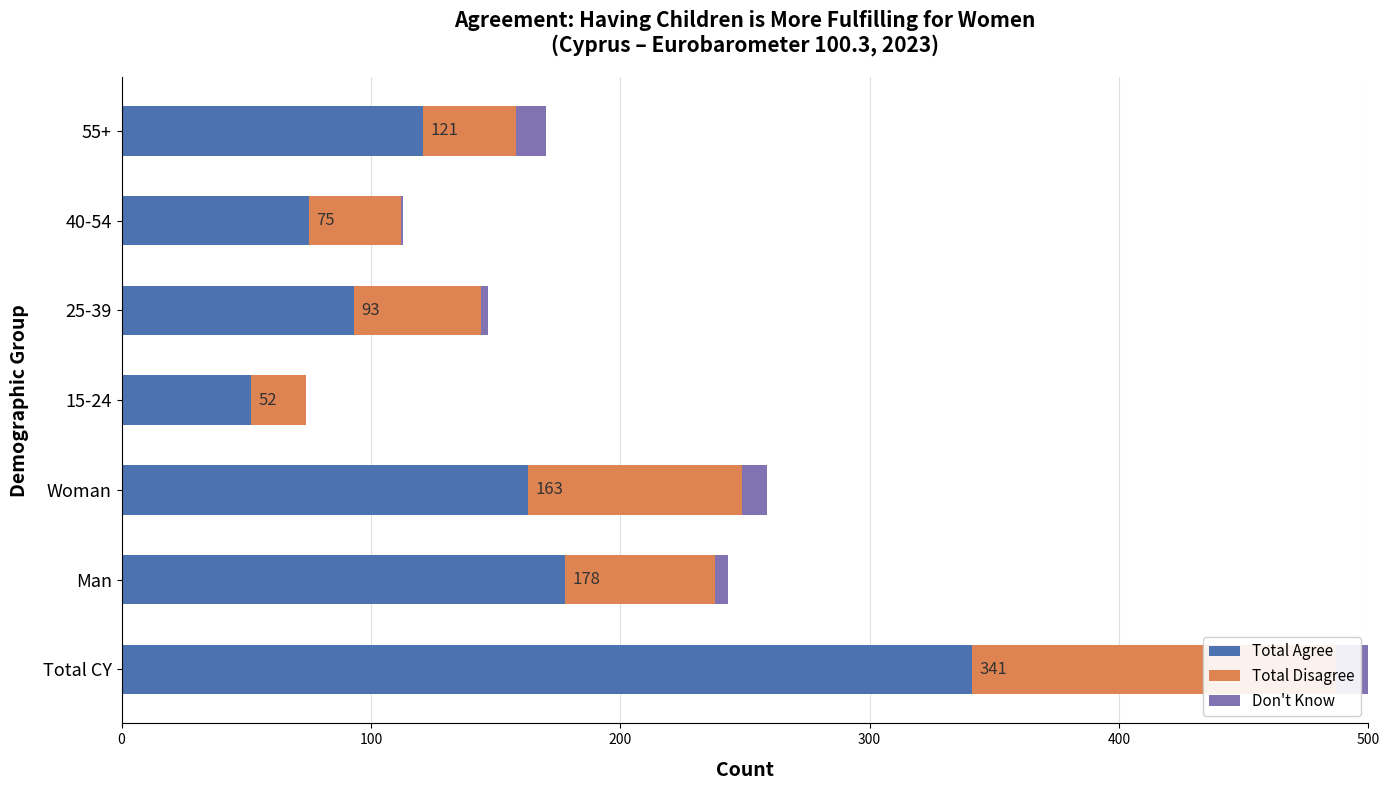

Rank the series at Woman from highest to lowest value.

Total Agree, Total Disagree, Don't Know